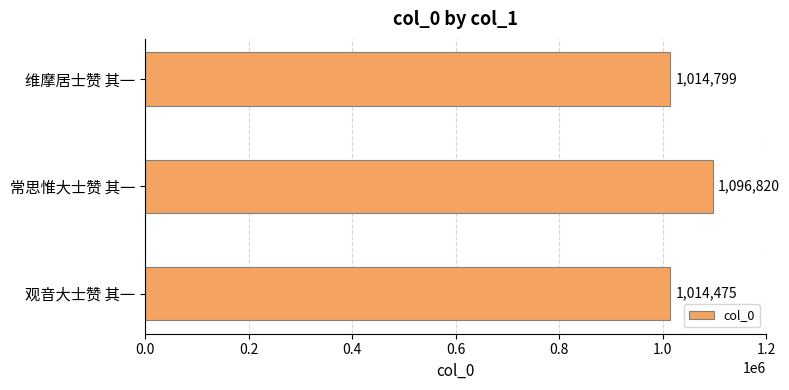

List the labels in order of value, largest first.

常思惟大士赞 其一, 维摩居士赞 其一, 观音大士赞 其一